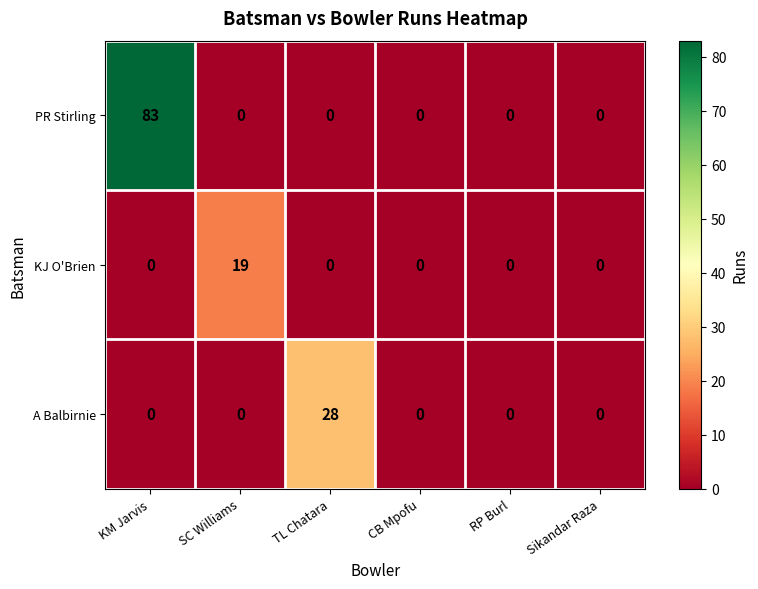

What is the approximate value of PR Stirling at KM Jarvis, to the nearest 10?

80